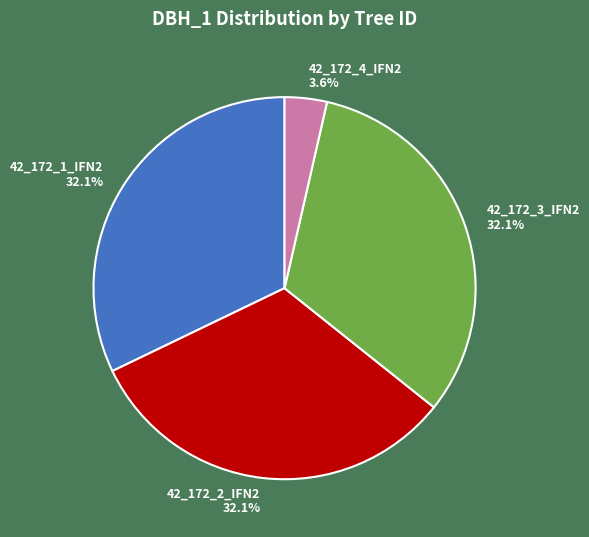

Is there any slice that represents more than half of the pie?

No